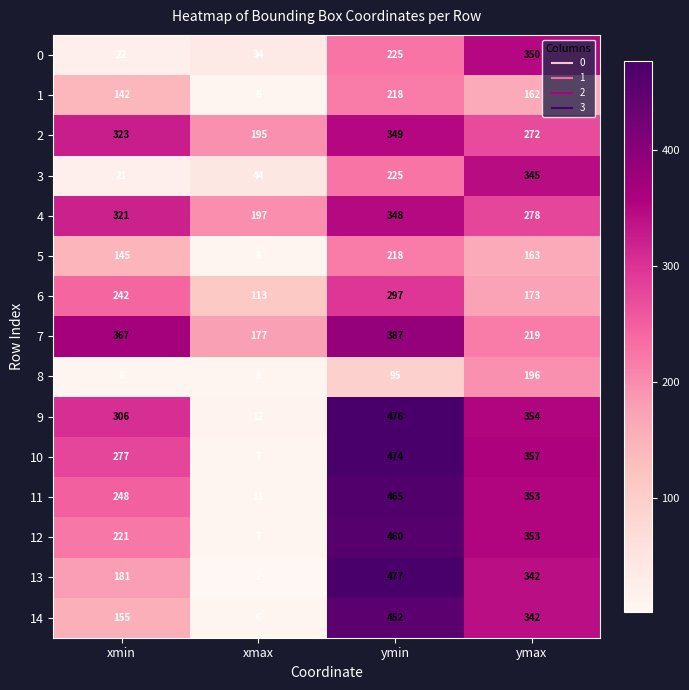

Which series changed the most between xmax and ymin?

13